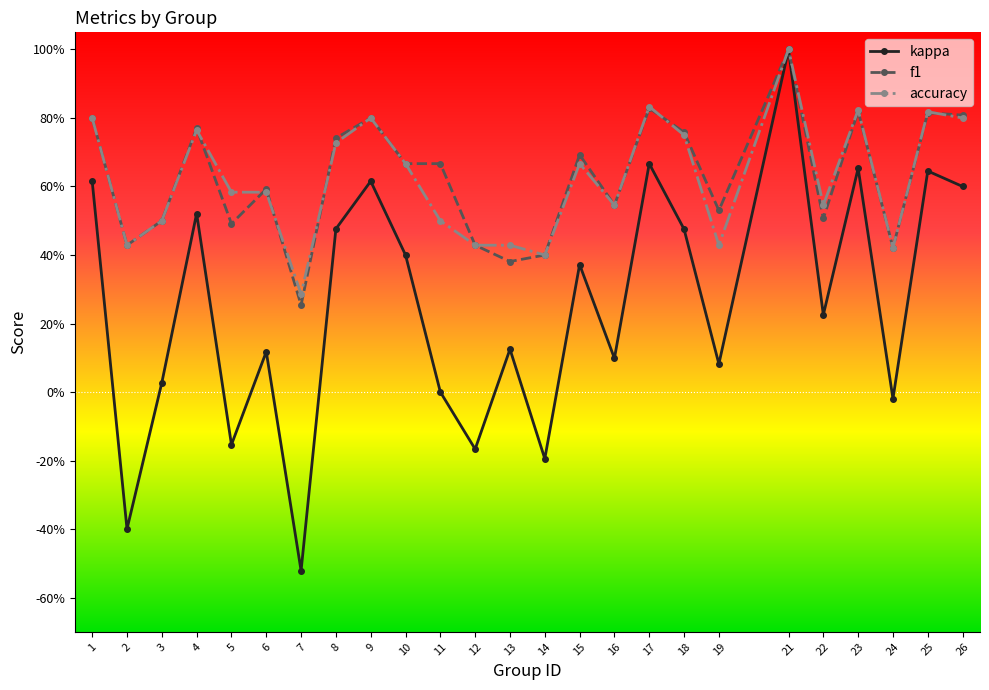

True or false: accuracy and f1 cross at least once.

True